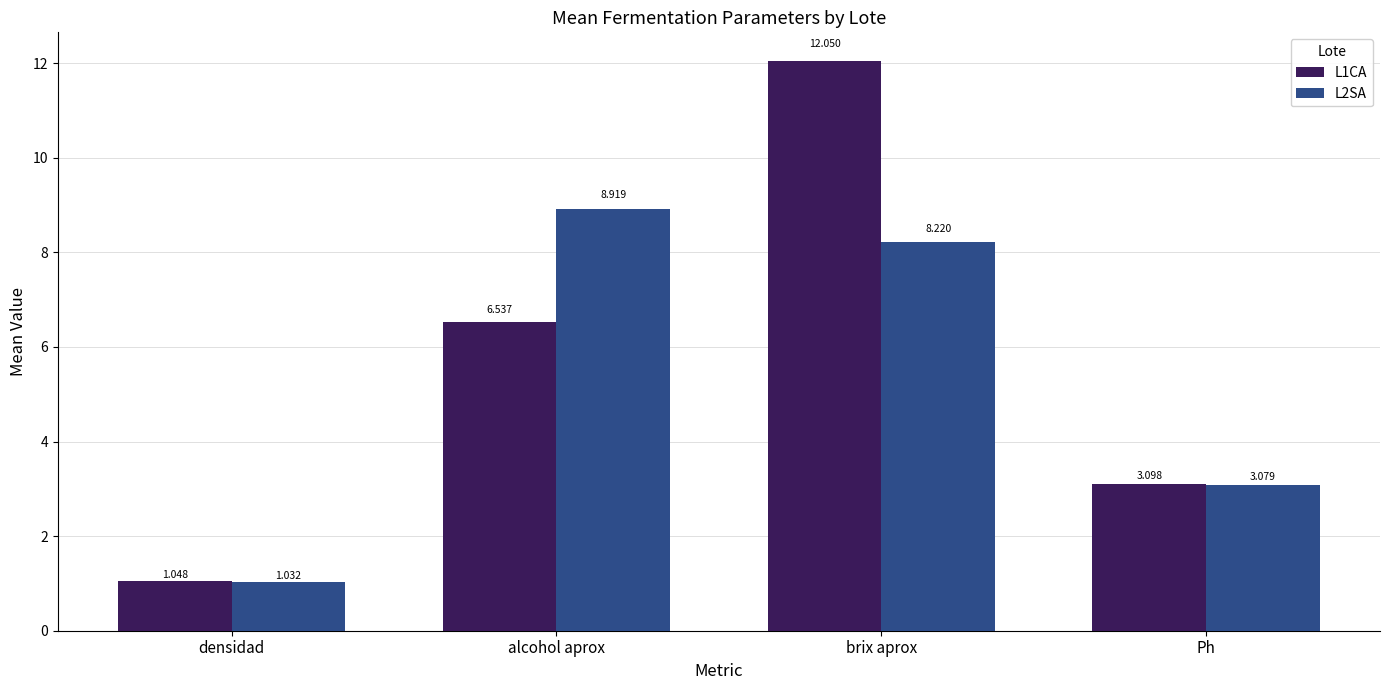

Where is L2SA nearest to the value 4?

Ph